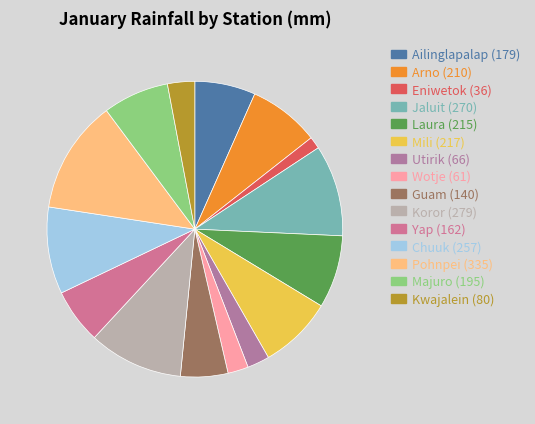

Which slice is the smallest?

Eniwetok